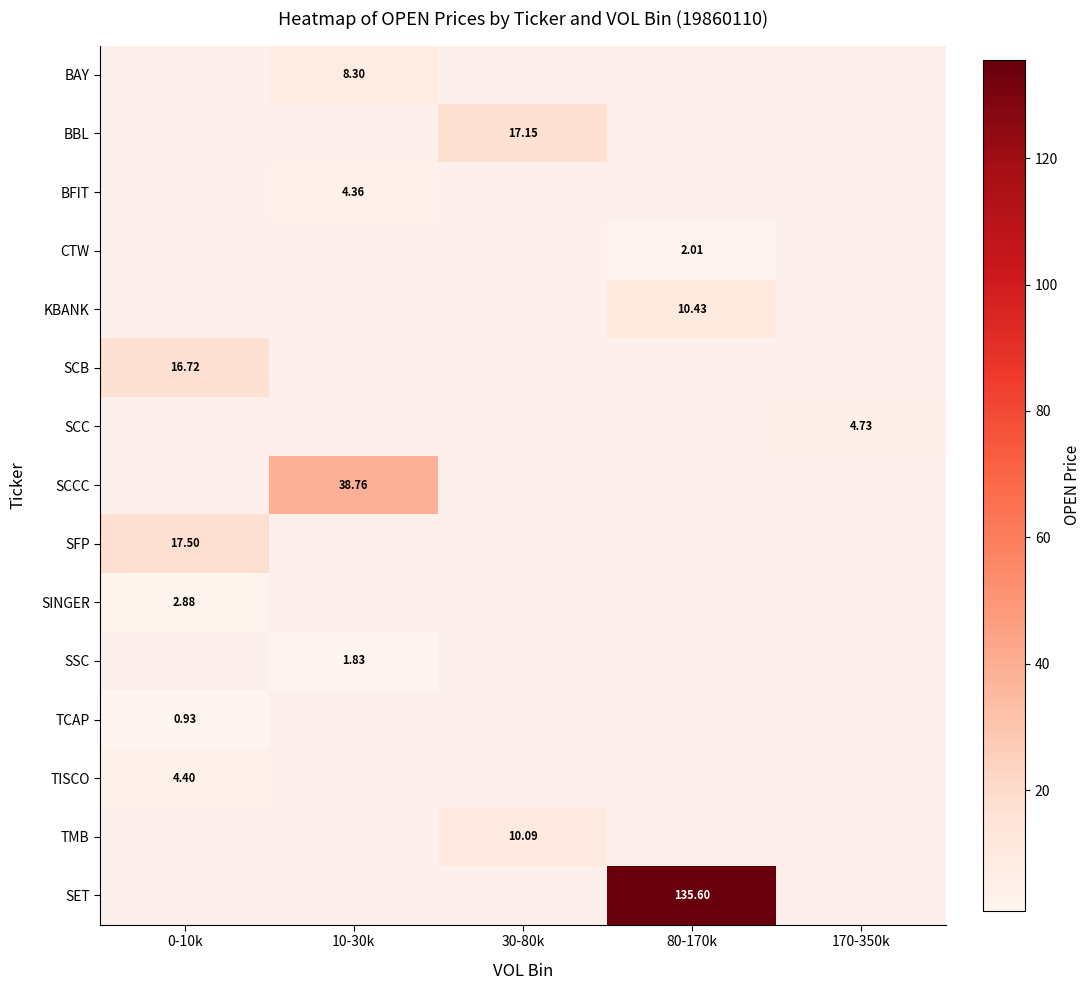

What is the minimum value shown in the chart?

0.9